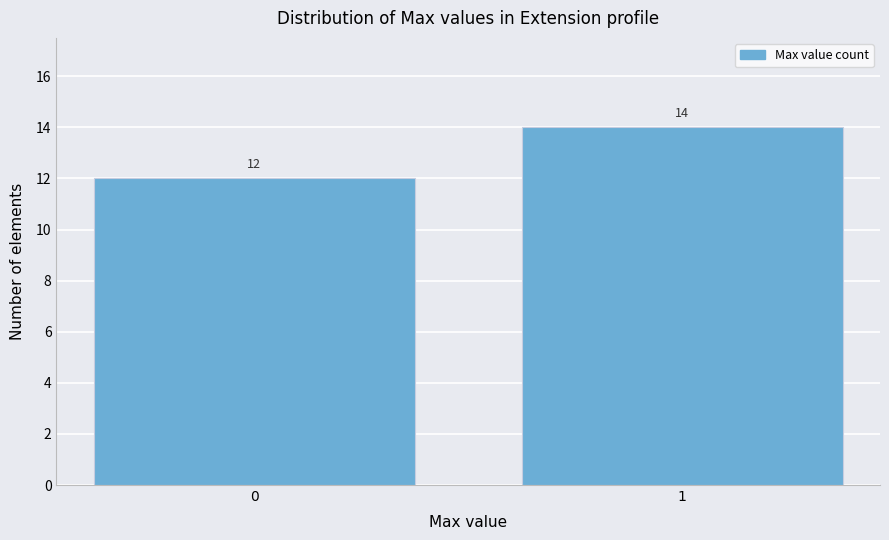

Reading left to right, what are all the values shown in this chart?

12	14